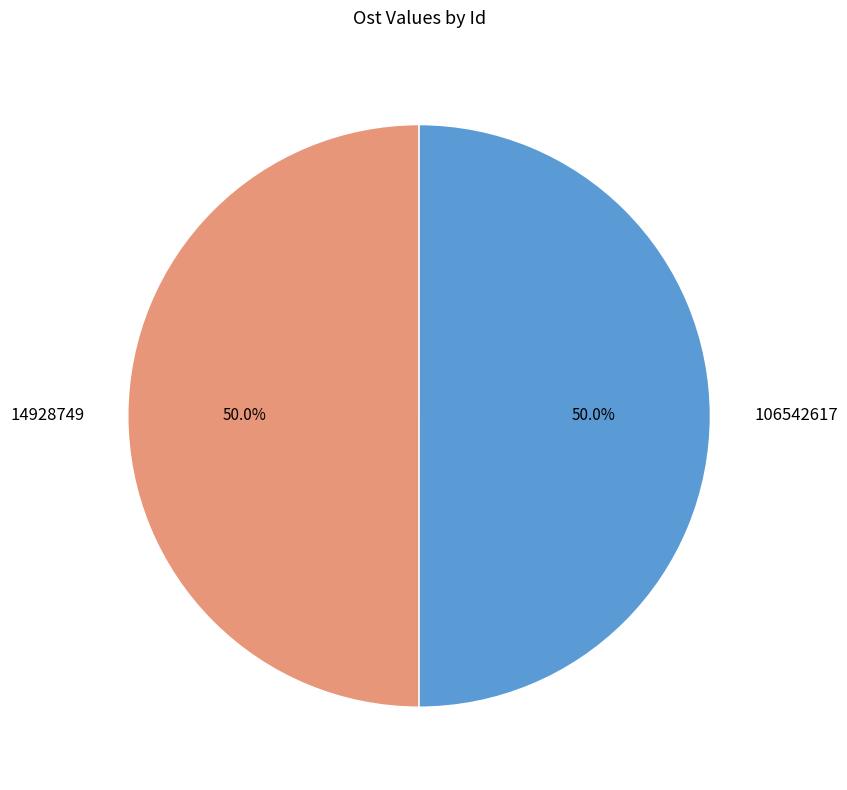

Approximately how many times larger is the value at 106542617 compared to 14928749?

1.0